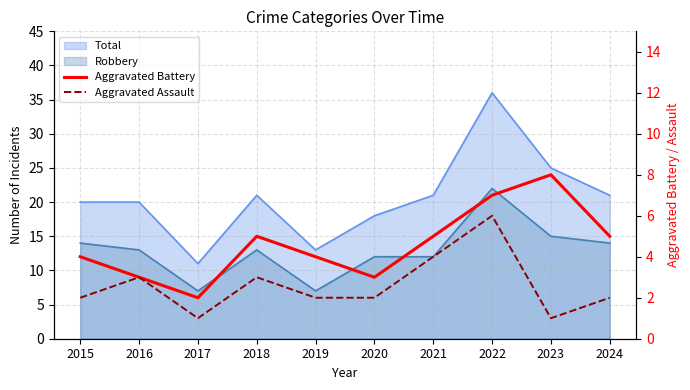

Count the Aggravated Battery values in the range 3 to 5.

7